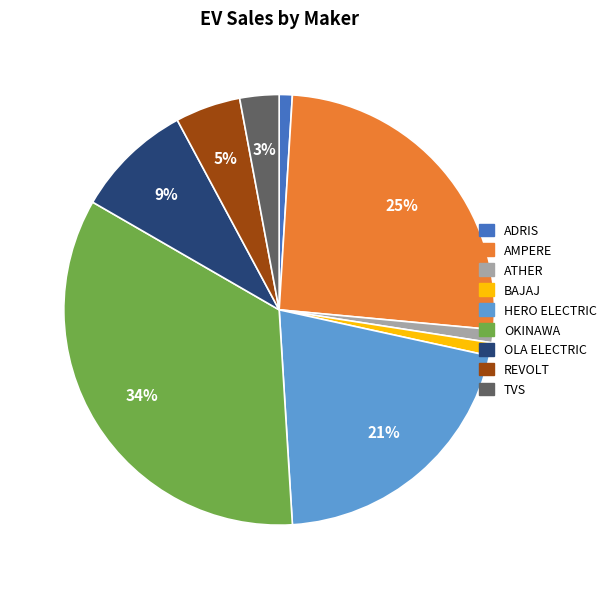

To the nearest percent, what is the average slice percentage?

11%